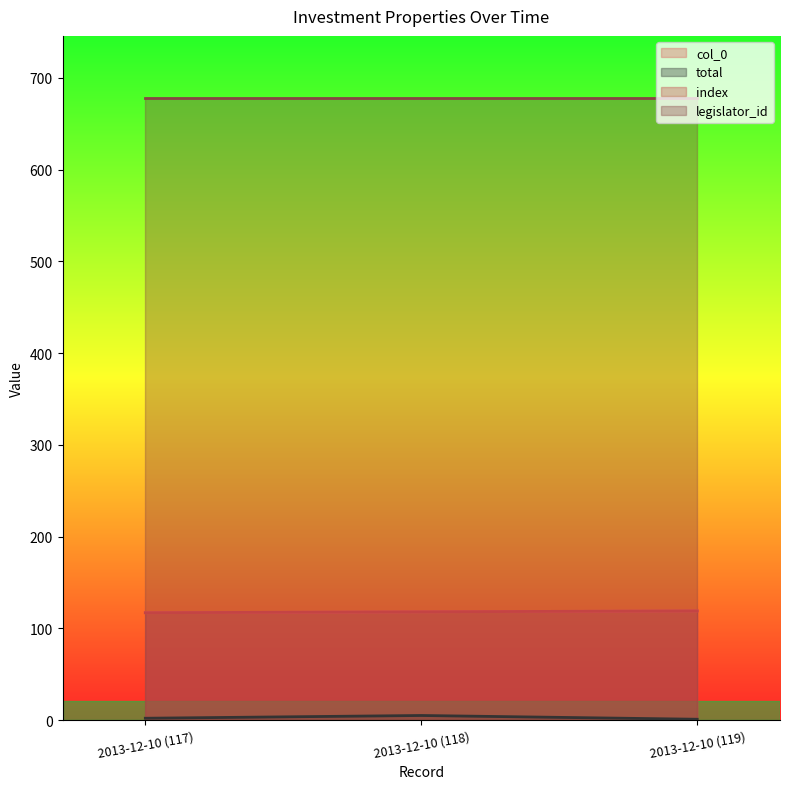

At which label does col_0 reach its minimum?

2013-12-10 (117)